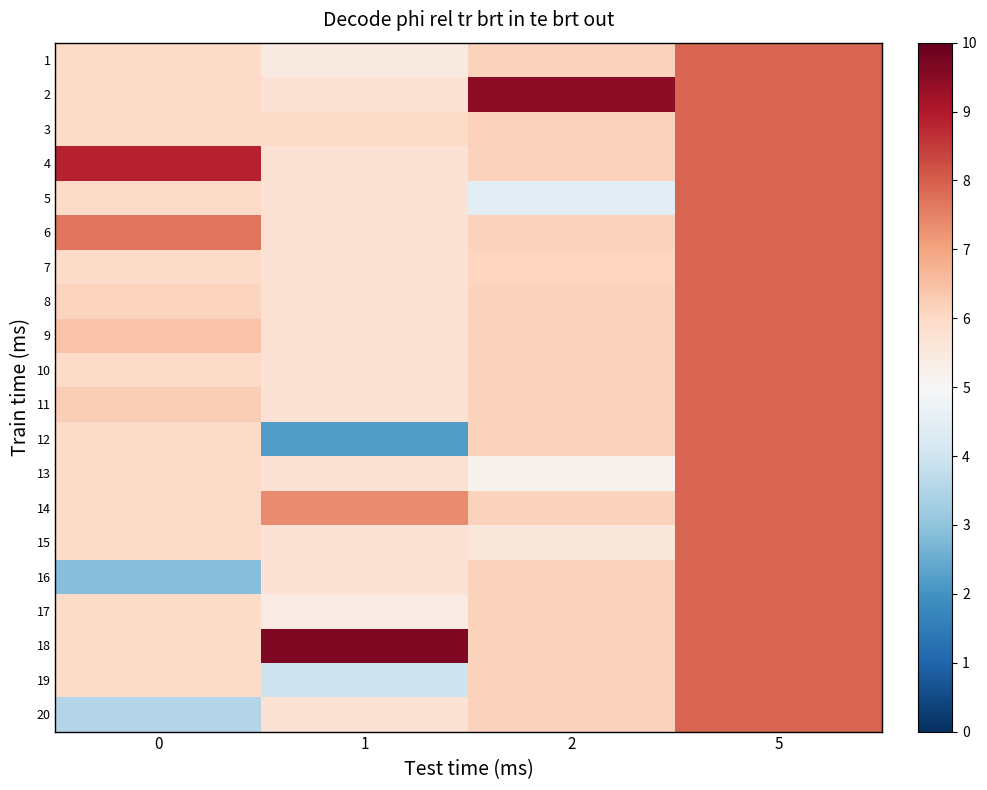

Rank the series at 2 from lowest to highest value.

row_4, row_12, row_14, row_6, row_0, row_2, row_3, row_5, row_7, row_8, row_9, row_10, row_11, row_13, row_15, row_16, row_17, row_18, row_19, row_1